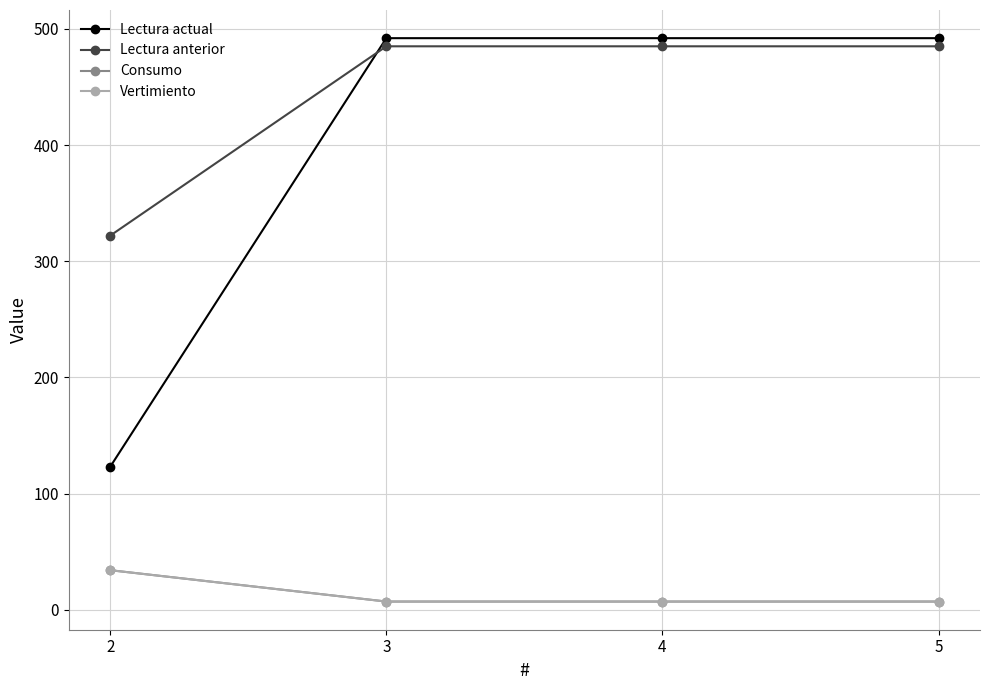

What is the average value of the Consumo series?

14